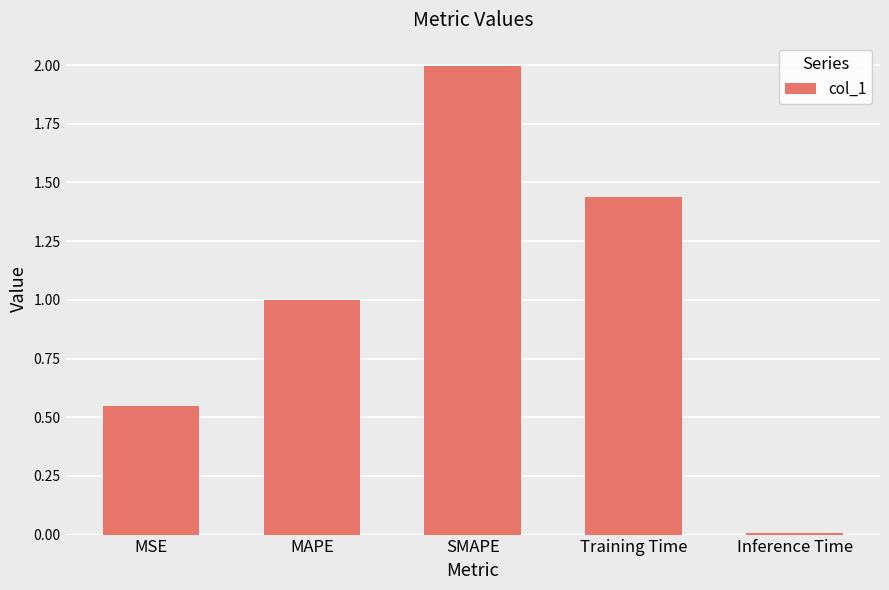

What is the value of the 2nd bar from the left?

1.0